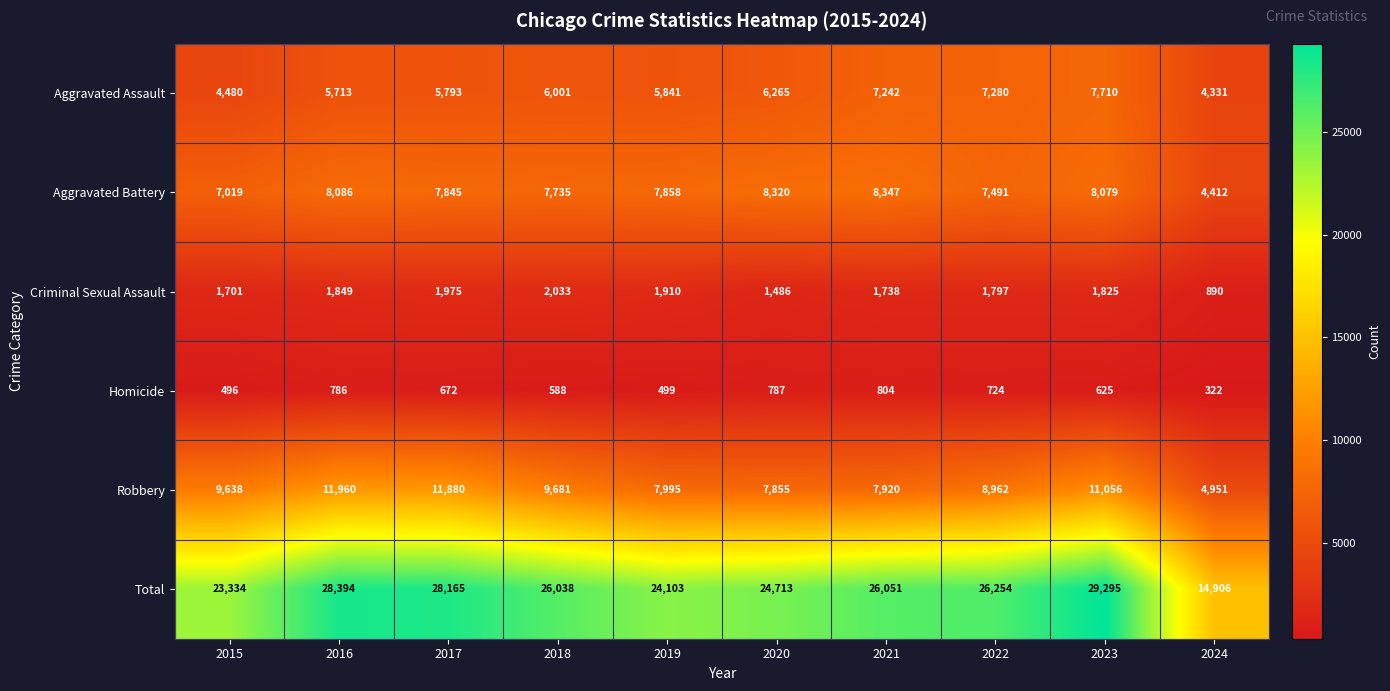

What is the maximum value shown in the chart?

29295